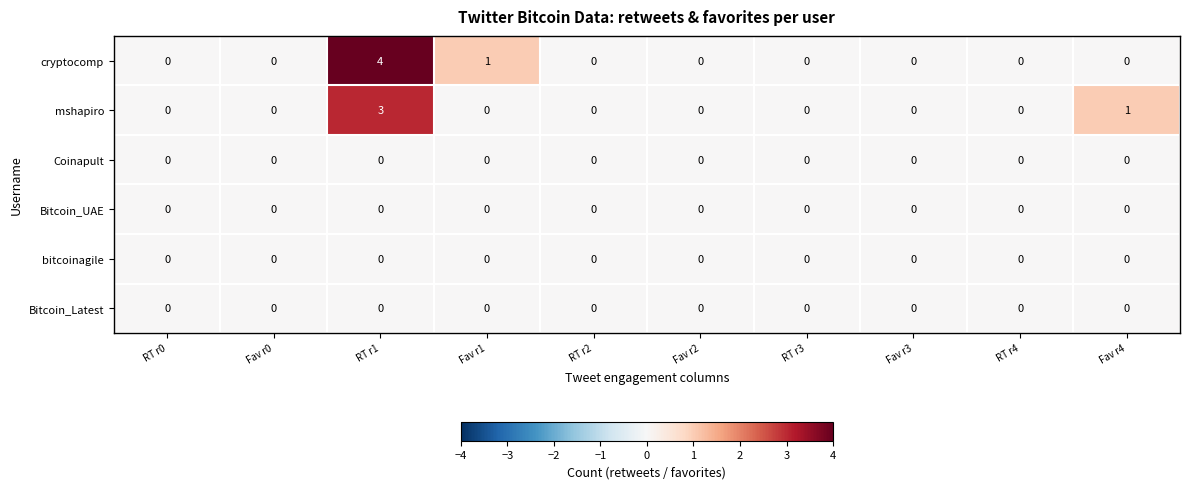

At which label does mshapiro reach its peak?

RT r1